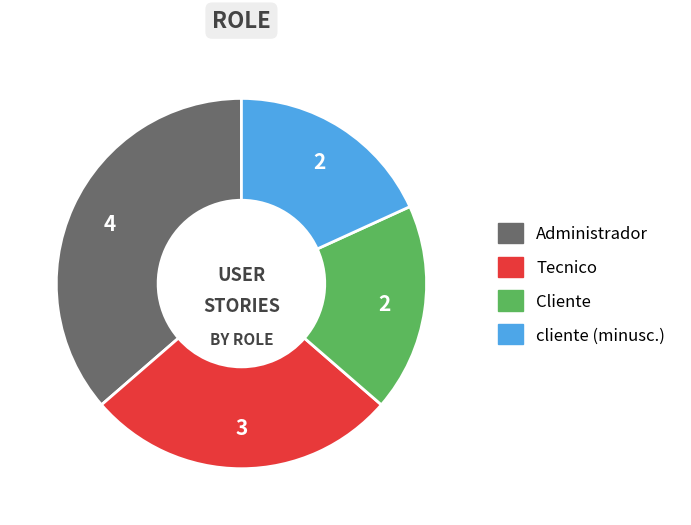

Does any single category account for the majority?

No